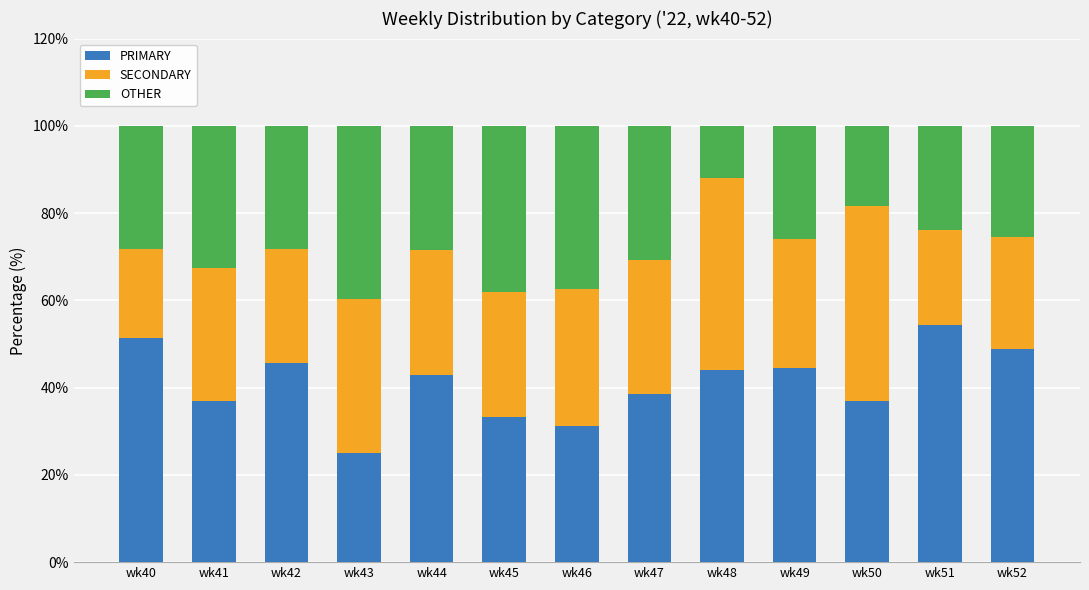

What is the total value across all series at wk51?

100.0